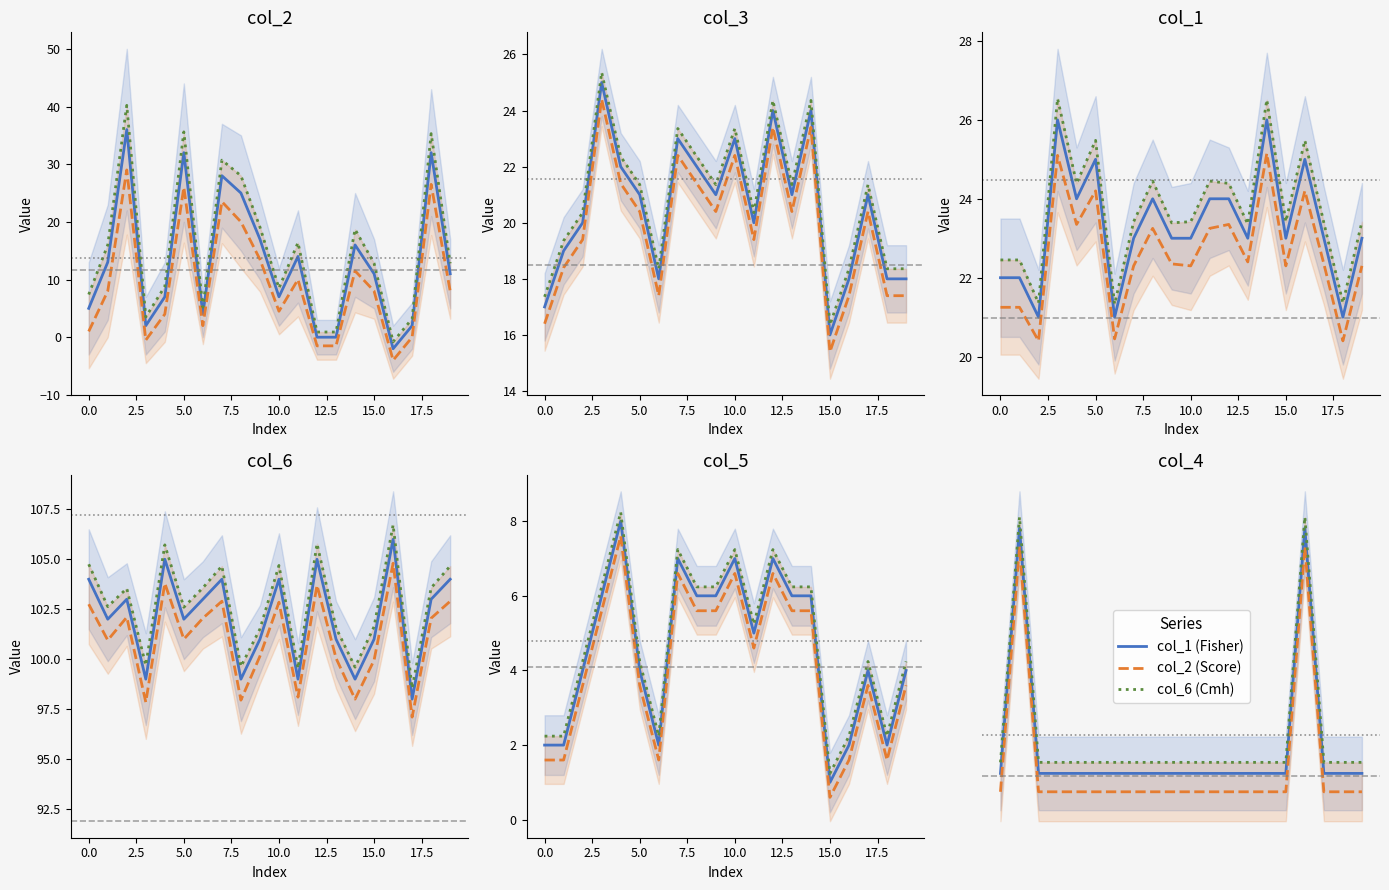

What is the total value across all series at 15.0?

3.0